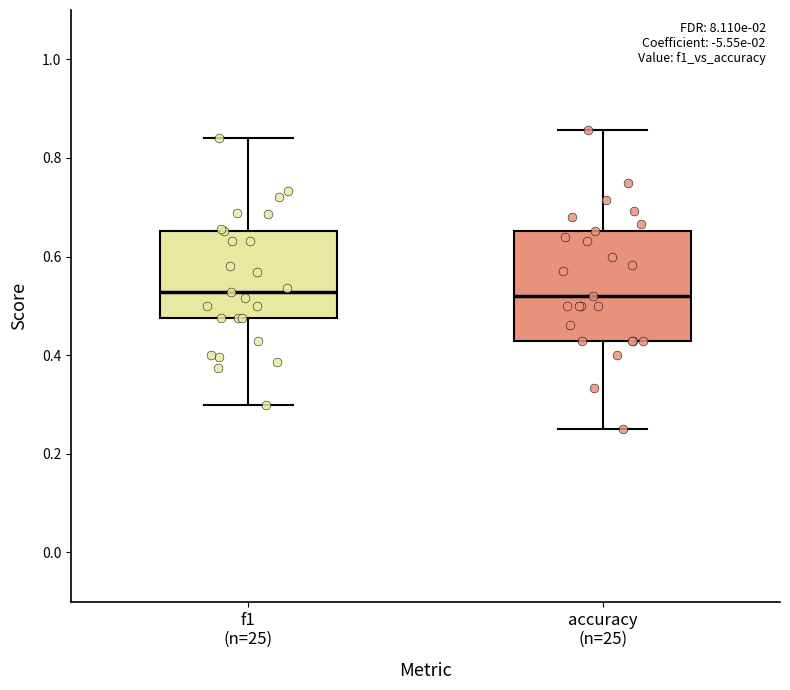

Reading left to right, transcribe this box plot: for each box, give where its median line is, the range the box spans, and where its two whiskers end, as read against the y-axis. The values are not printed on the chart, so give them approximately, as read against the axis.

f1 (n=25): median 0.52, box 0.48 to 0.66, whiskers 0.30 to 0.84
accuracy (n=25): median 0.52, box 0.42 to 0.66, whiskers 0.26 to 0.86